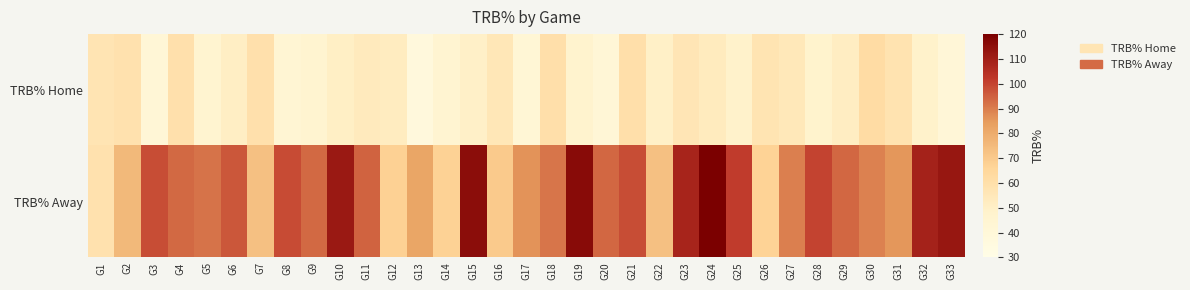

Which series has the widest spread of values?

TRB% Away